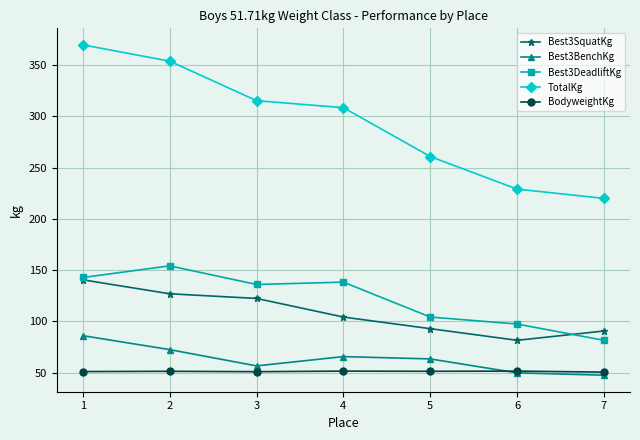

What is the value of the Best3DeadliftKg point at the 6th from the left?

97.5